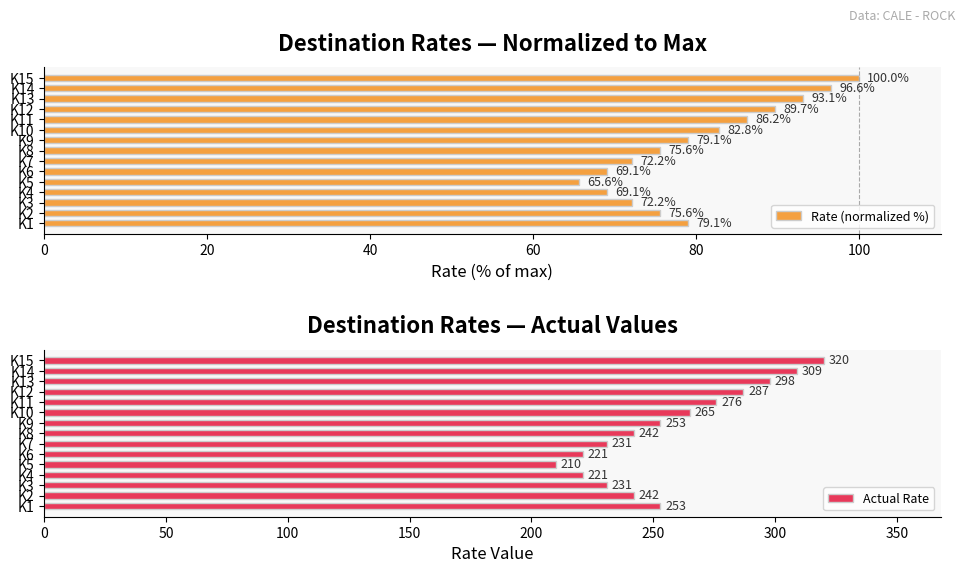

Which series has the largest range (max minus min)?

Actual Rate